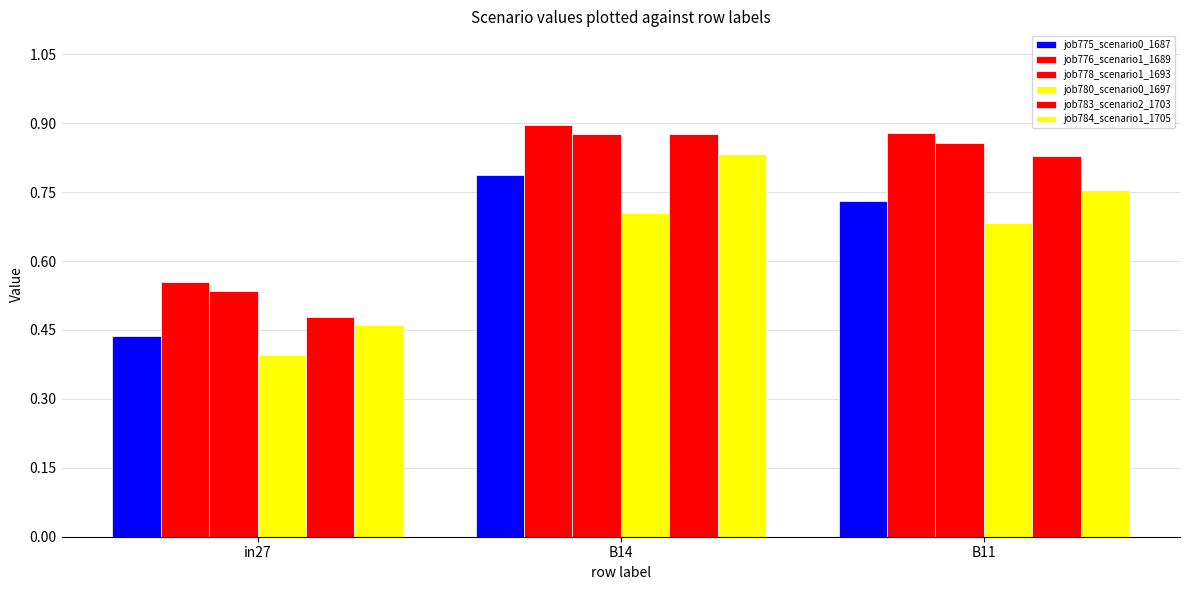

Count the number of categories in the chart.

3